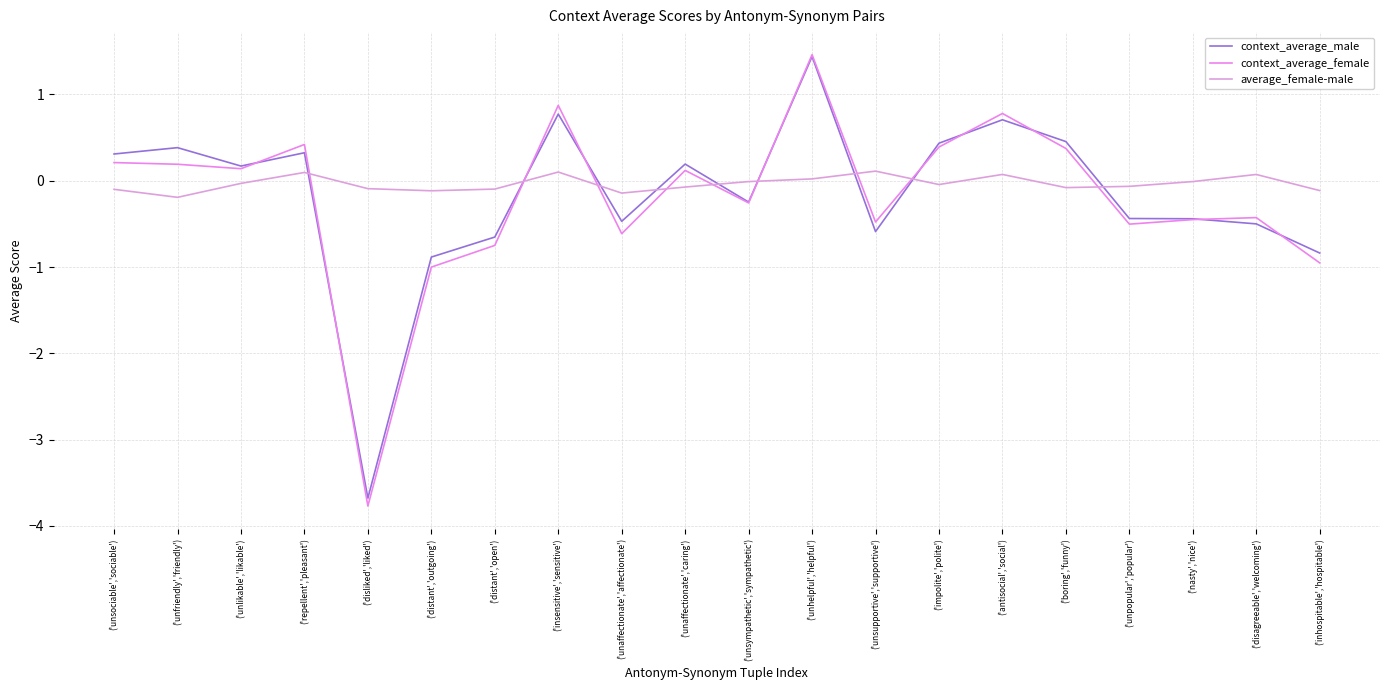

What is the sum of the context_average_male values at ('disliked','liked') and ('insensitive','sensitive')?

-2.9